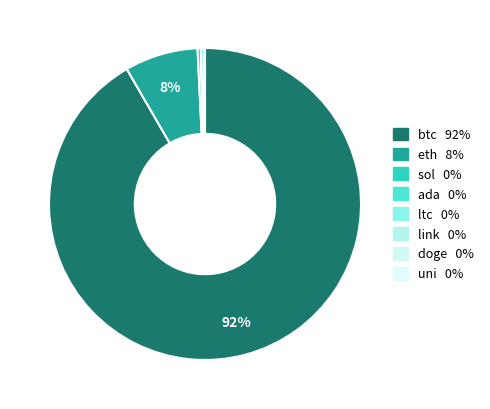

How many segments does this pie chart have?

8